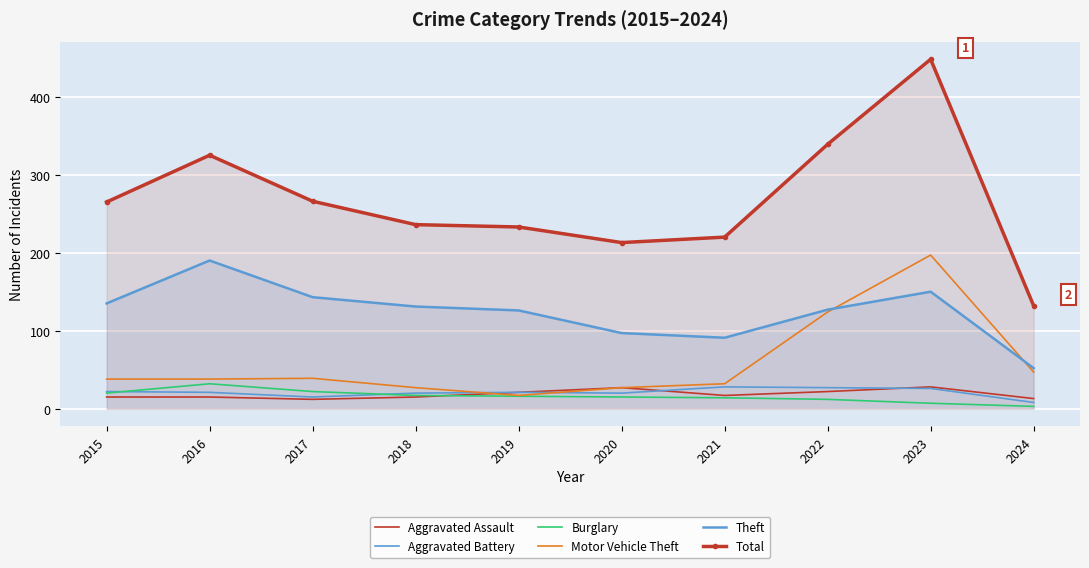

What is the difference between the Aggravated Assault values at 2023 and 2015?

13